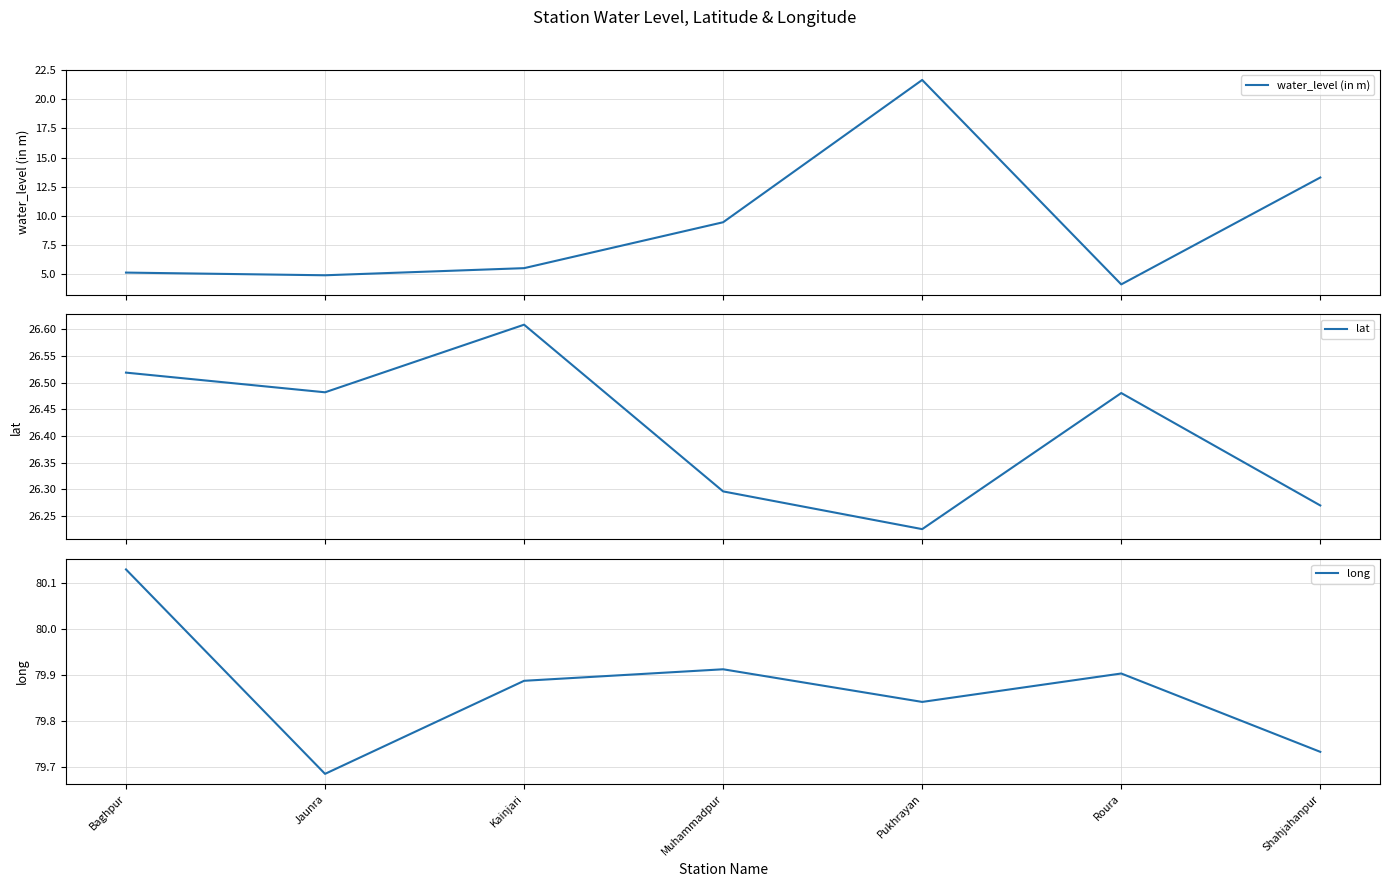

Rank the series by their maximum value, from highest to lowest.

long, lat, water_level (in m)